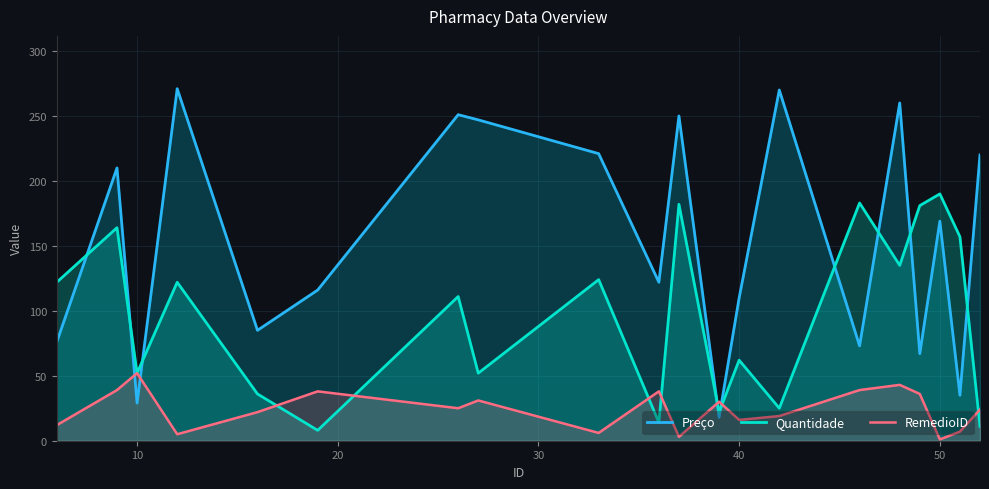

How many lines are shown in the chart?

3